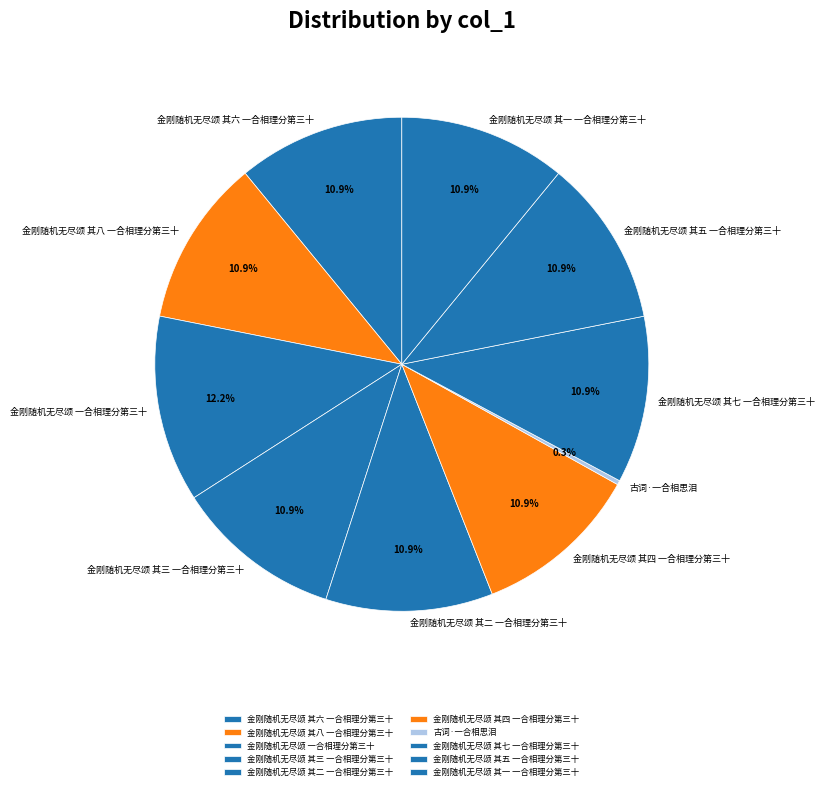

To the nearest percent, what portion does 金刚随机无尽颂 其五 一合相理分第三十 represent?

11%